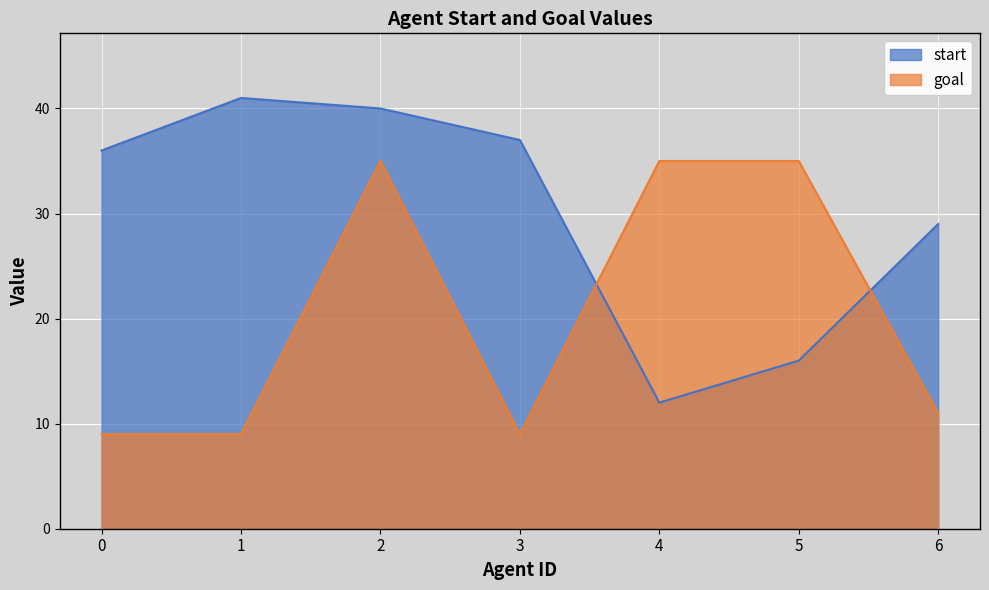

The value of goal at 6 is 7. True or false?

False